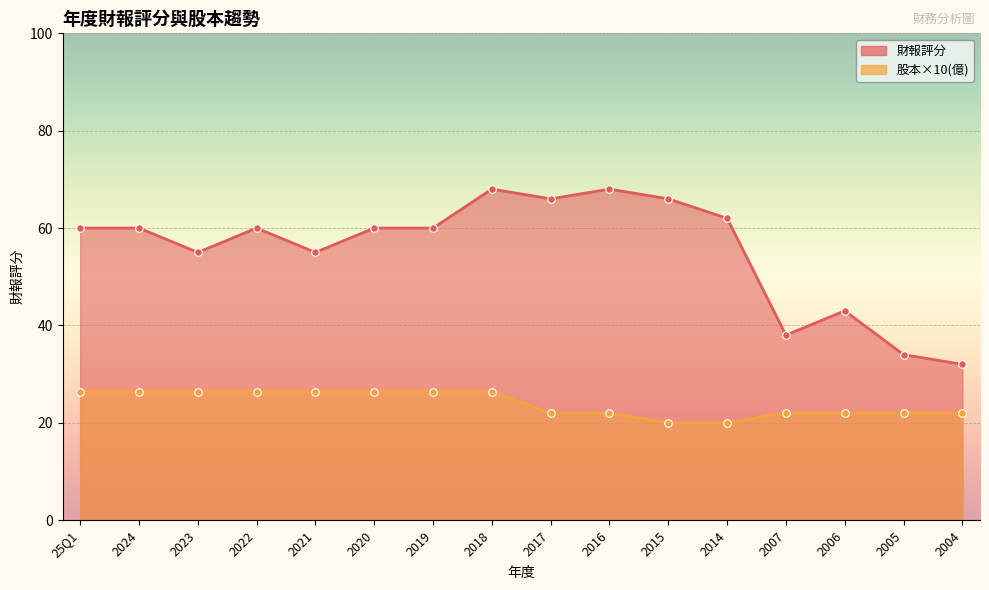

Which series has the largest total across all categories?

財報評分